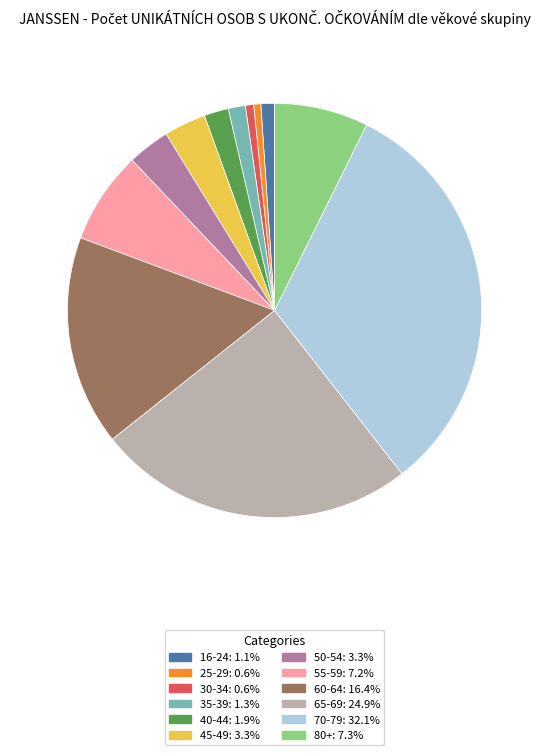

Does any single category account for the majority?

No